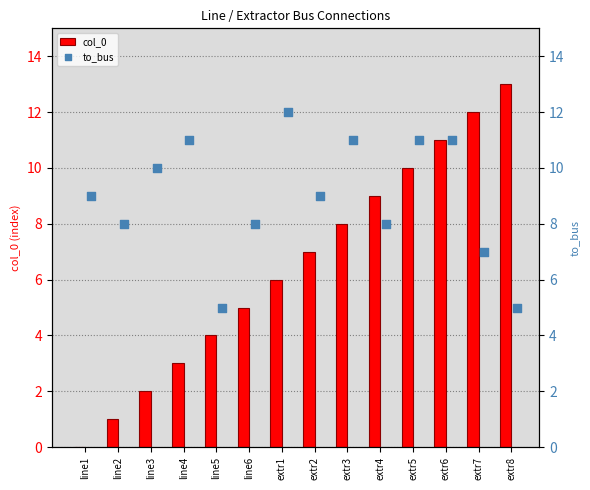

Which series contains the lowest Y value?

col_0